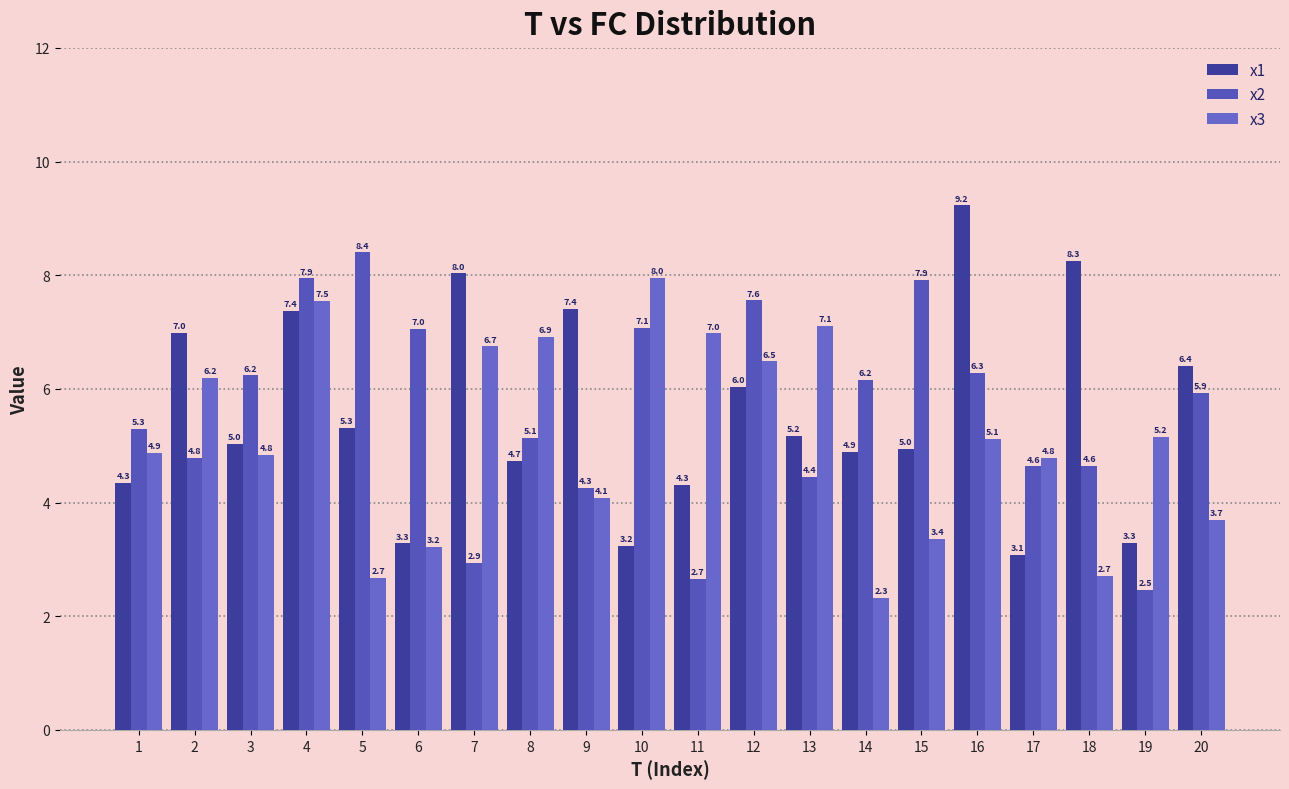

At which category is the sum across all series the highest?

4